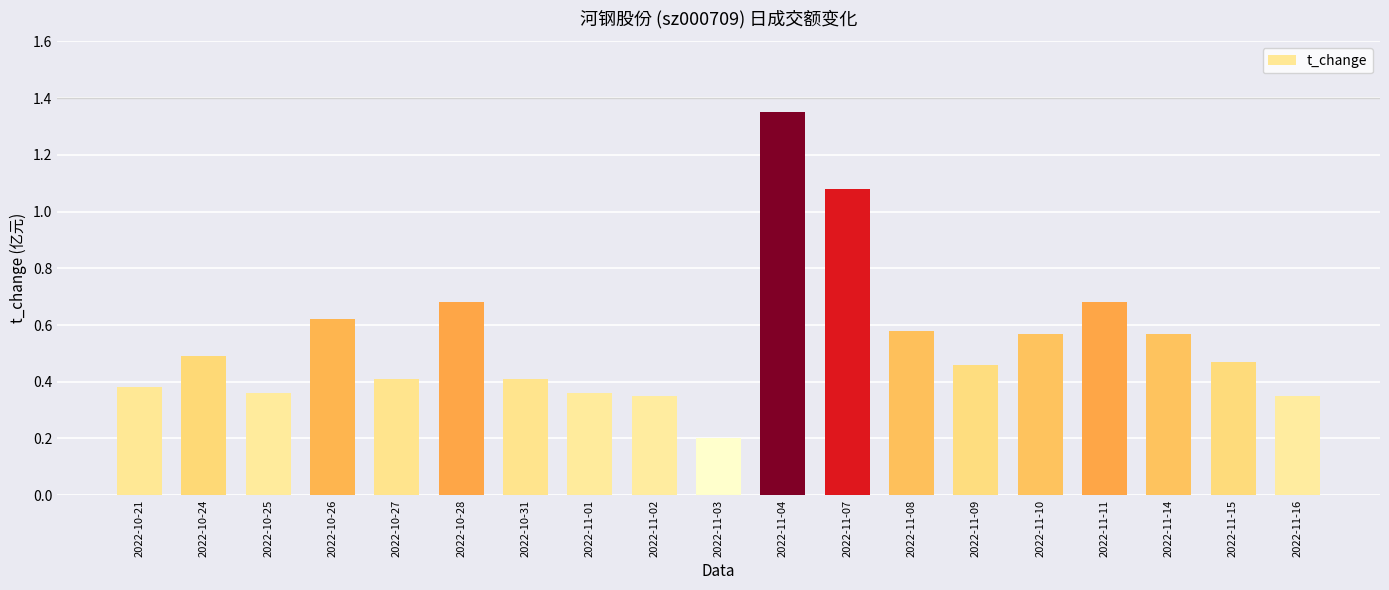

What is the change in value from 2022-10-24 to 2022-10-26?

+0.1